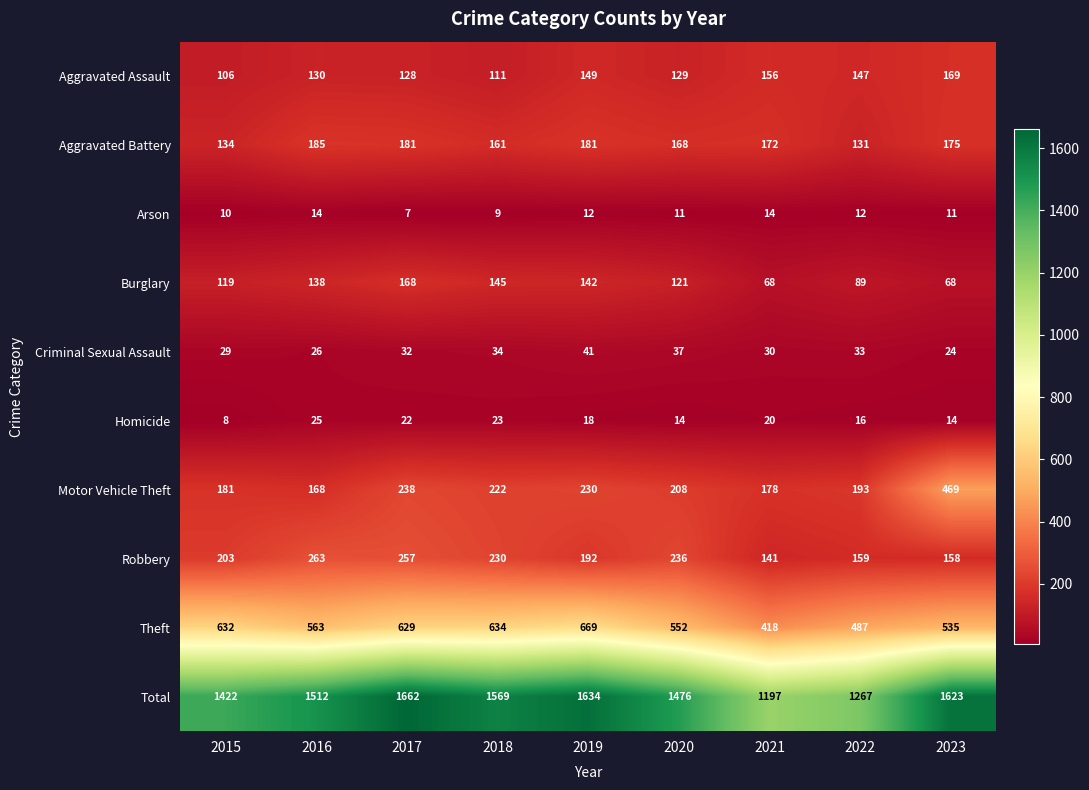

At which category is the sum across all series the highest?

2017